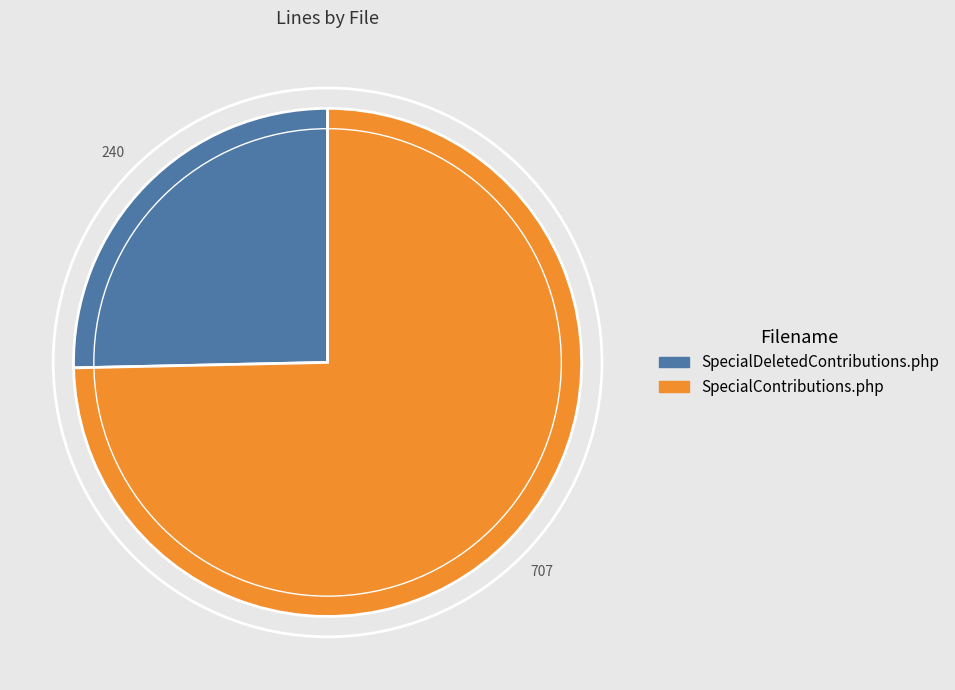

Is there any slice that represents more than half of the pie?

Yes